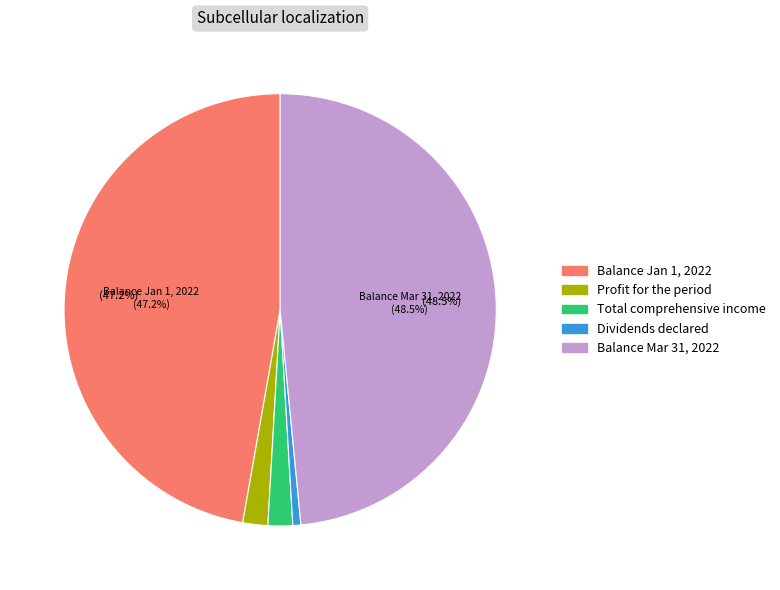

How many segments does this pie chart have?

5